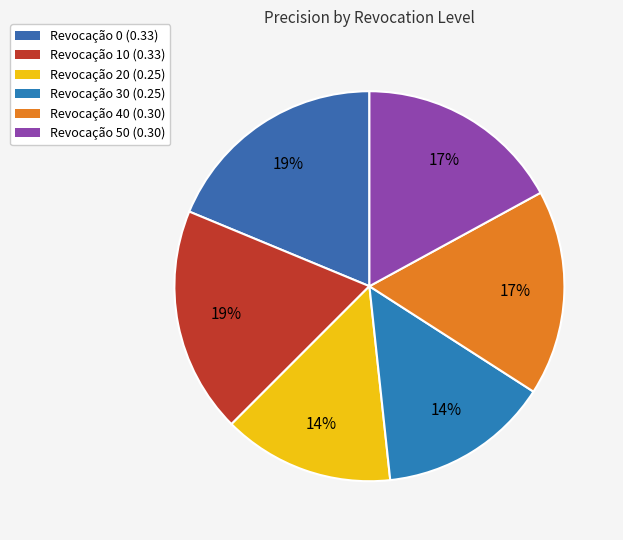

How many segments does this pie chart have?

6